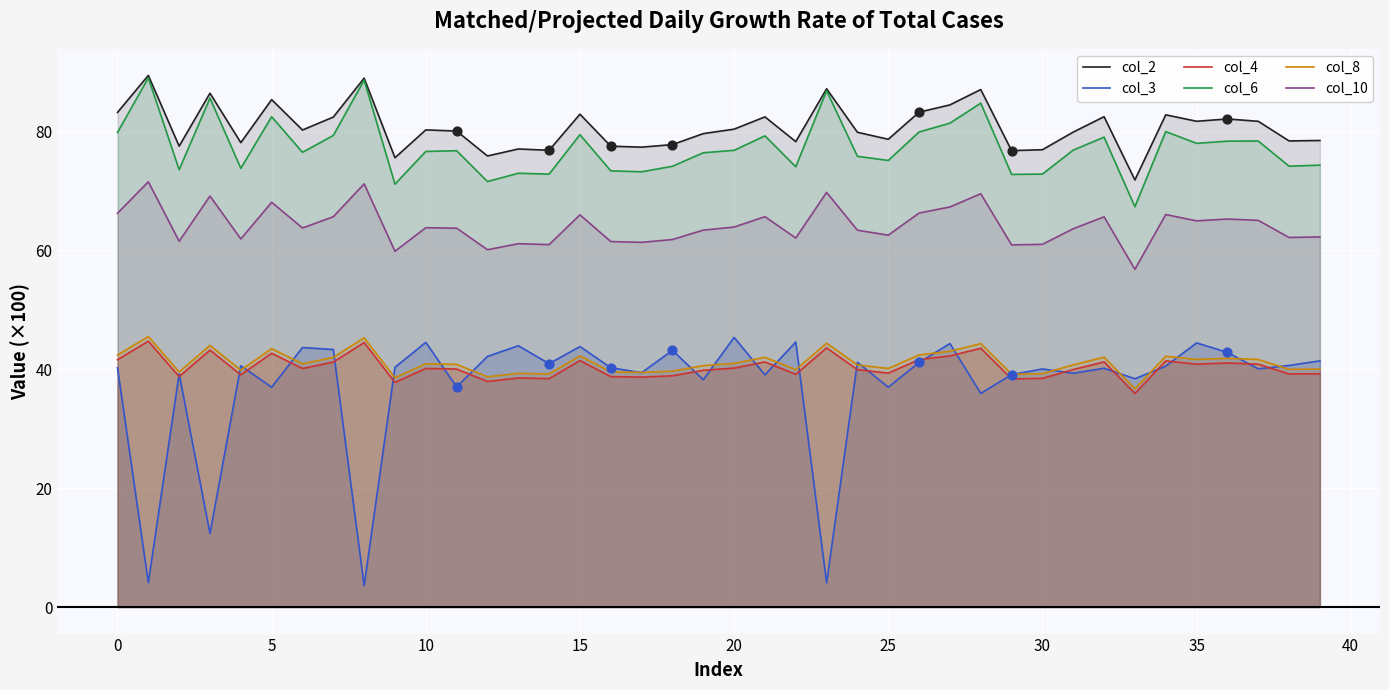

At how many categories does at least one series exceed 9?

40